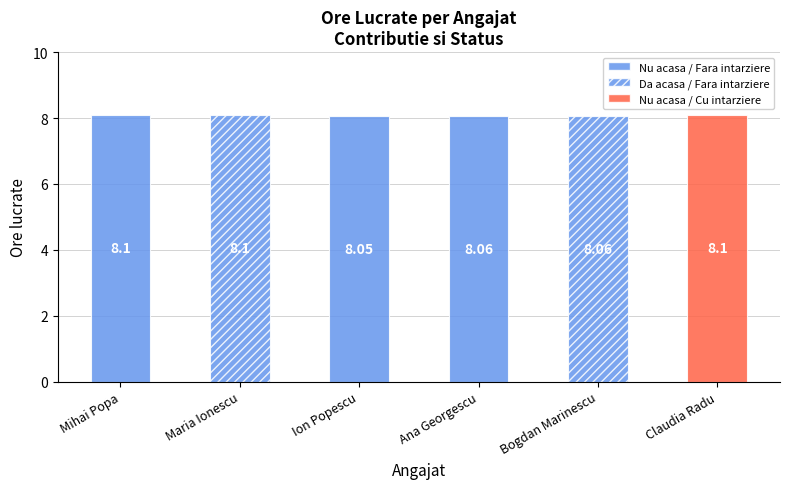

Rank the categories by value from lowest to highest.

Ion Popescu, Ana Georgescu, Bogdan Marinescu, Mihai Popa, Maria Ionescu, Claudia Radu